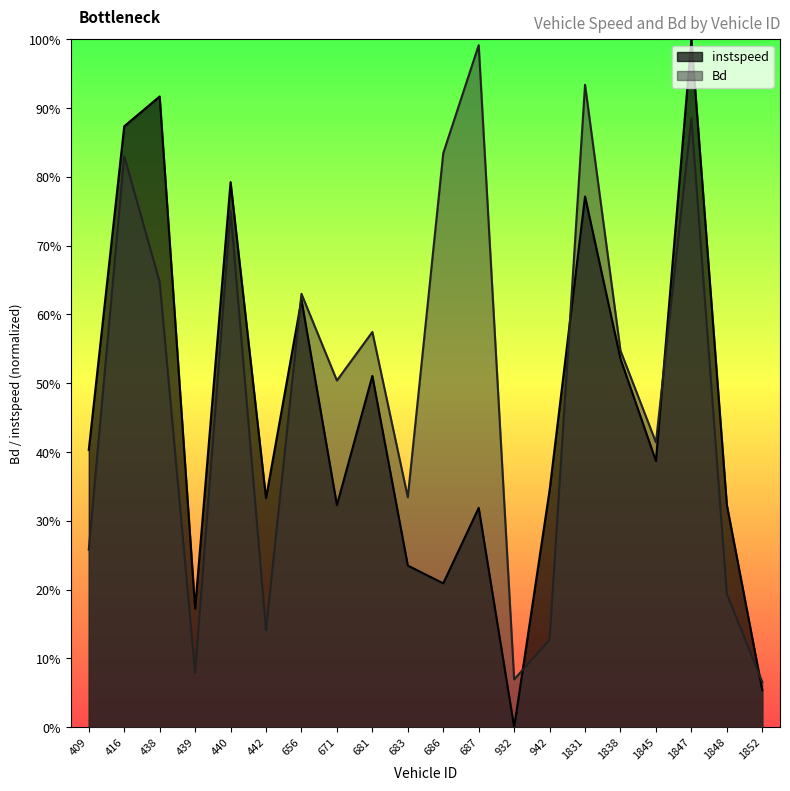

Reading left to right, list all the values displayed in this chart.

instspeed: 409=0.4	416=0.9	438=0.9	439=0.2	440=0.8	442=0.3	656=0.6	671=0.3	681=0.5	683=0.2	686=0.2	687=0.3	932=0.0	942=0.3	1831=0.8	1838=0.5	1845=0.4	1847=1.0	1848=0.3	1852=0.1
Bd: 409=0.3	416=0.8	438=0.6	439=0.1	440=0.8	442=0.1	656=0.6	671=0.5	681=0.6	683=0.3	686=0.8	687=1.0	932=0.1	942=0.1	1831=0.9	1838=0.5	1845=0.4	1847=0.9	1848=0.2	1852=0.1